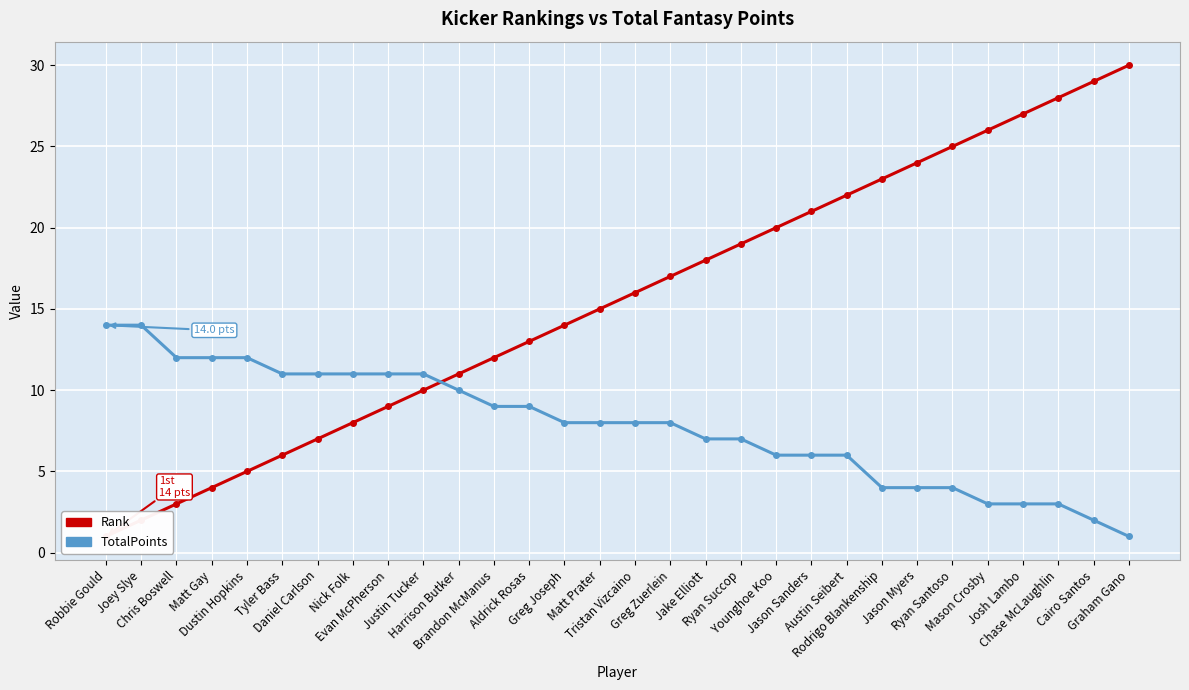

Where is Rank nearest to the value 15?

Matt Prater